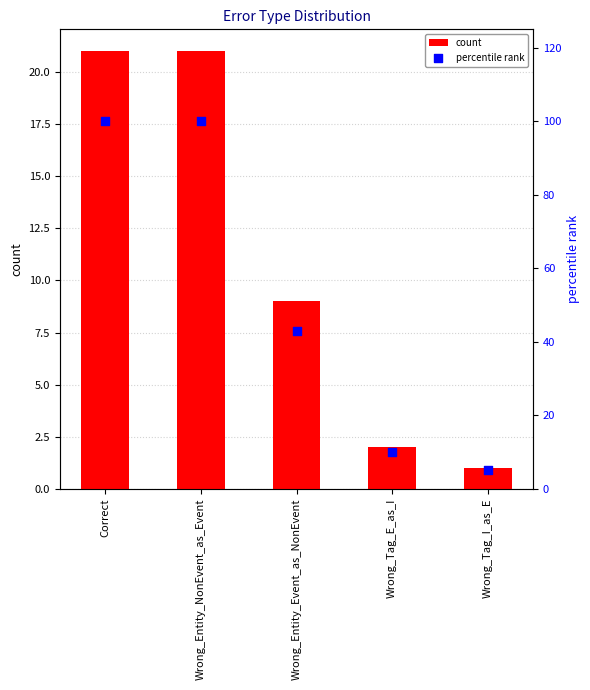

Which series has the widest spread of Y values?

percentile rank